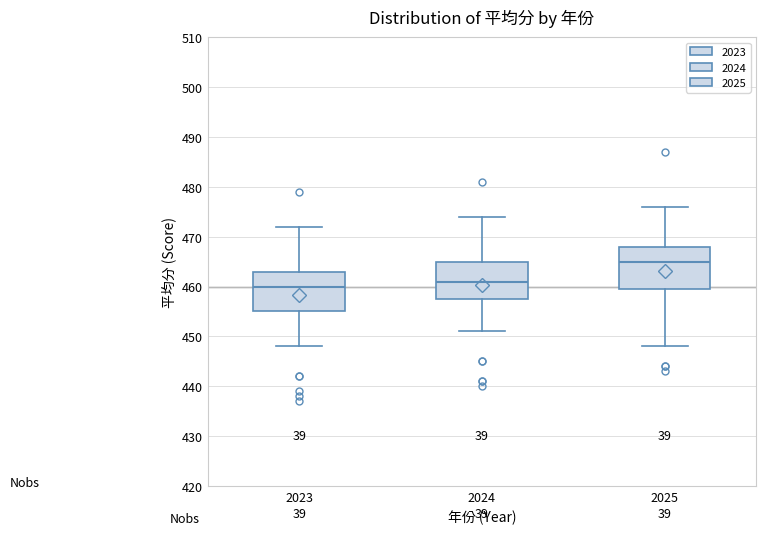

Where does the lower whisker of the box at x = 2023 end on the y-axis? The values are not printed on the chart, so give them approximately, as read against the axis.

448